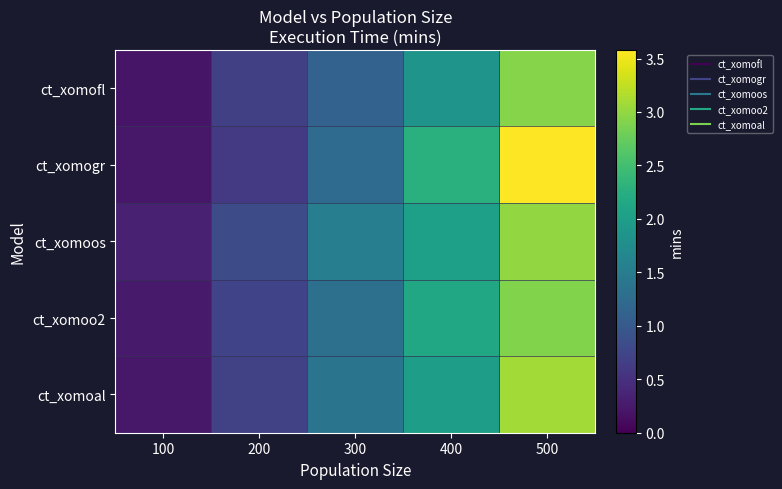

List the series in order of their peak value, lowest first.

ct_xomoo2, ct_xomofl, ct_xomoos, ct_xomoal, ct_xomogr